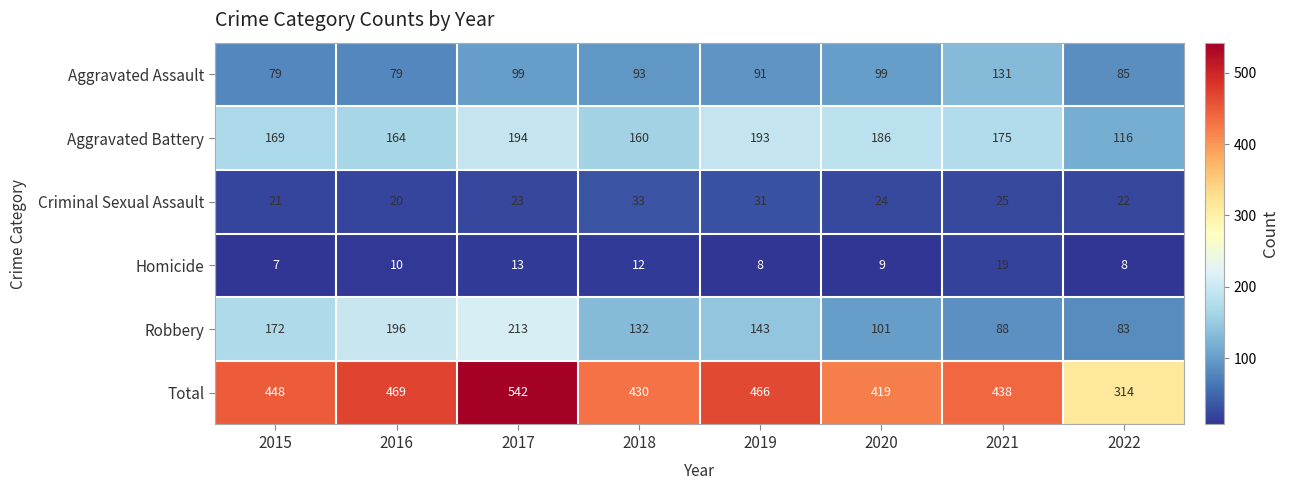

Which series has the largest range (max minus min)?

Total